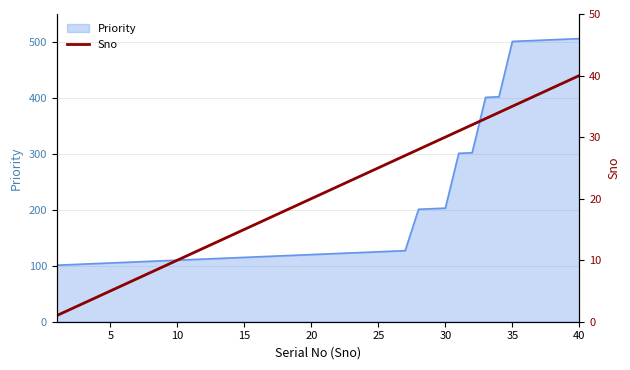

What is the highest value of the Priority series?

506